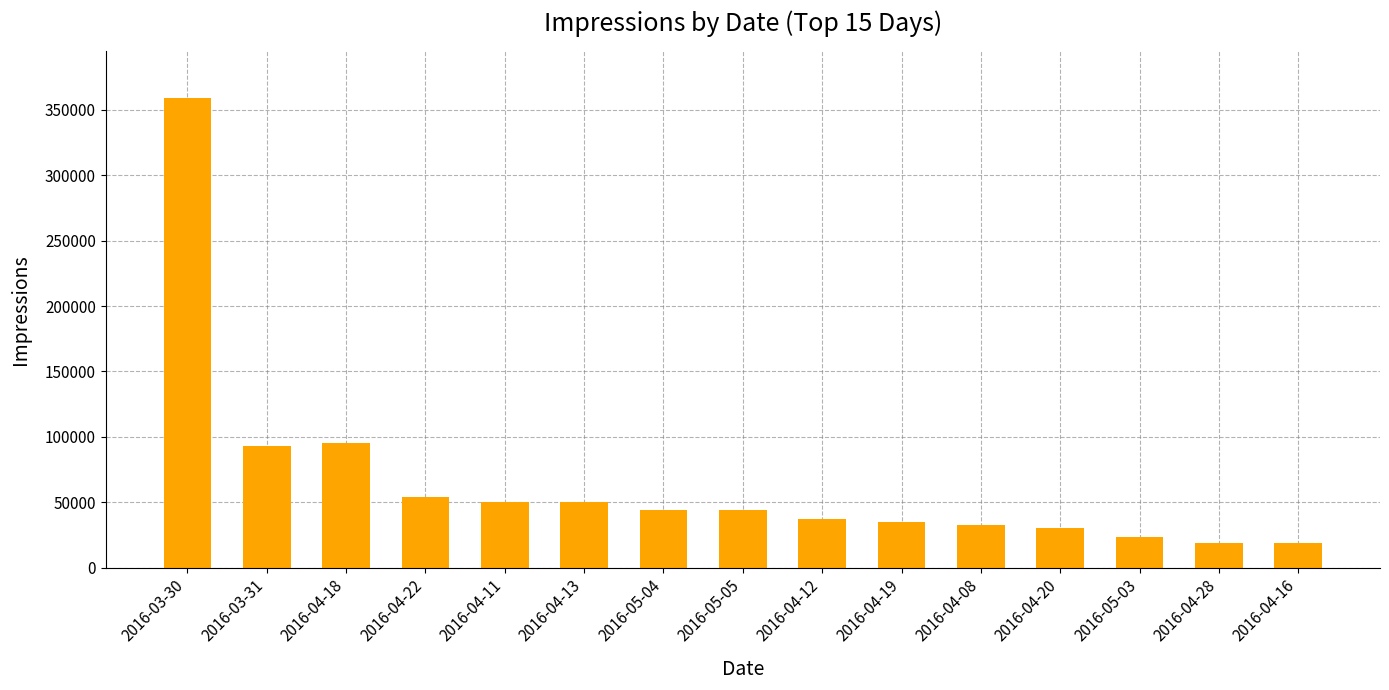

Is it true that the value at 2016-04-28 is 18989?

True